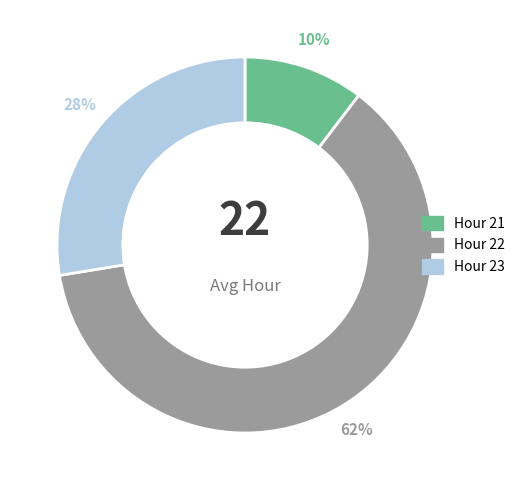

Is there any slice that represents more than half of the pie?

Yes